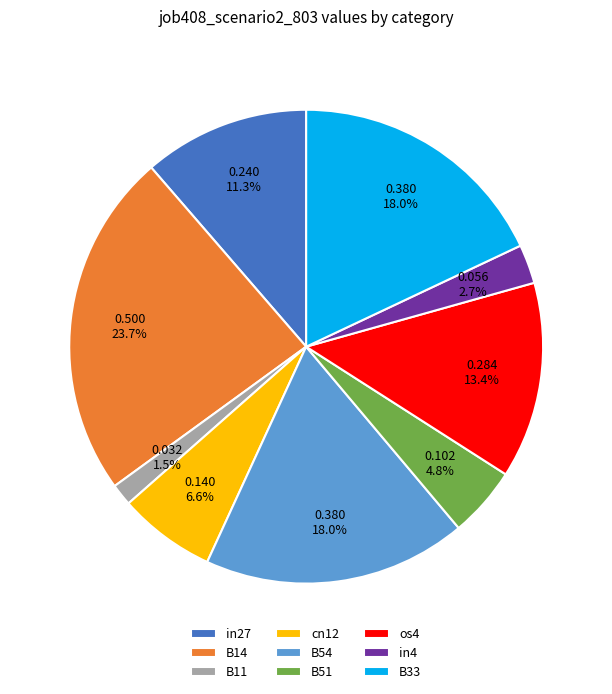

Which has a higher value, in4 or B54?

B54